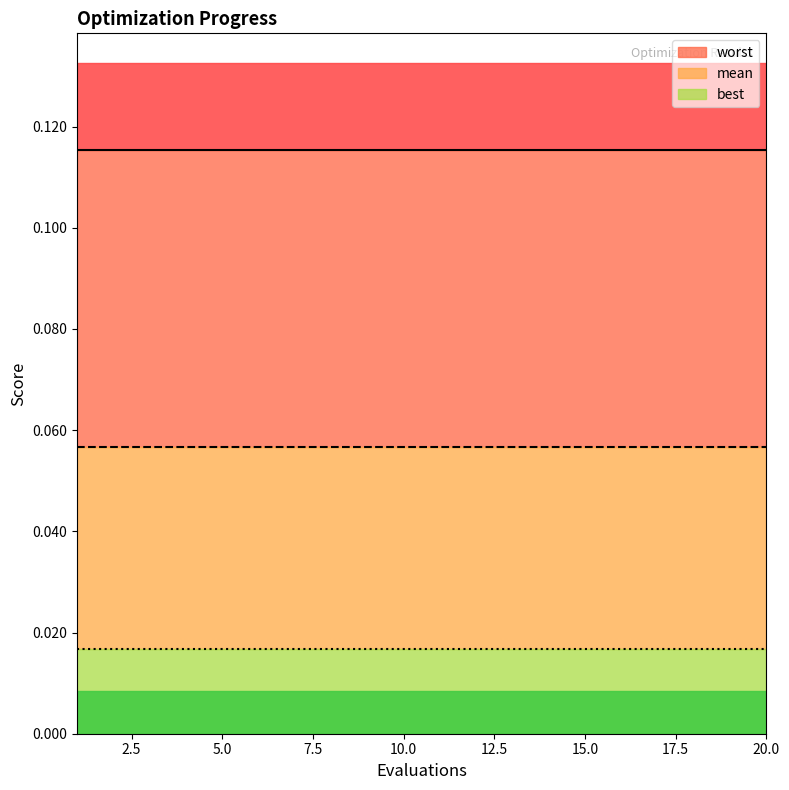

Count the number of data series in this chart.

3